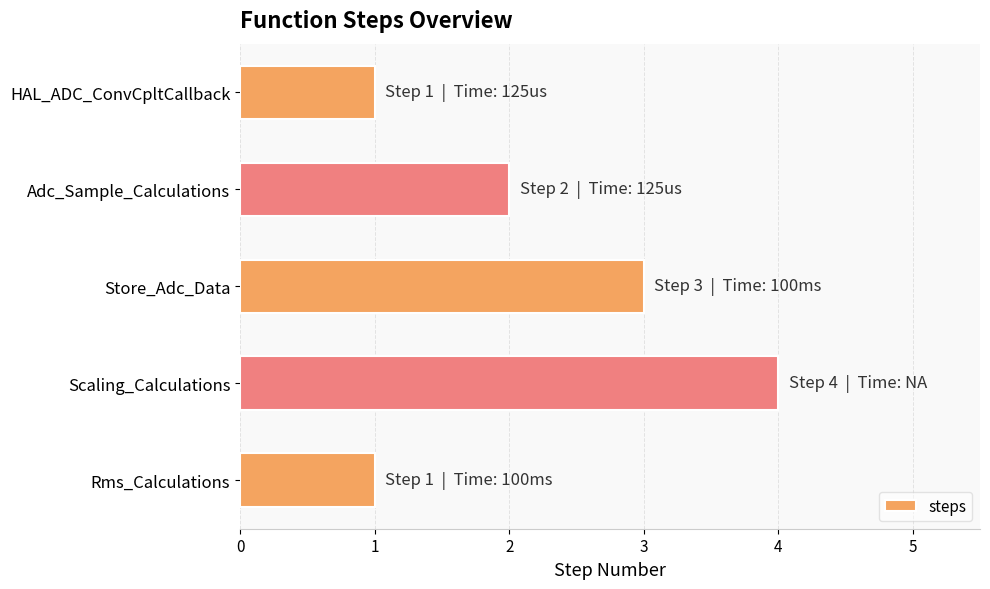

The value at HAL_ADC_ConvCpltCallback is 0. True or false?

False